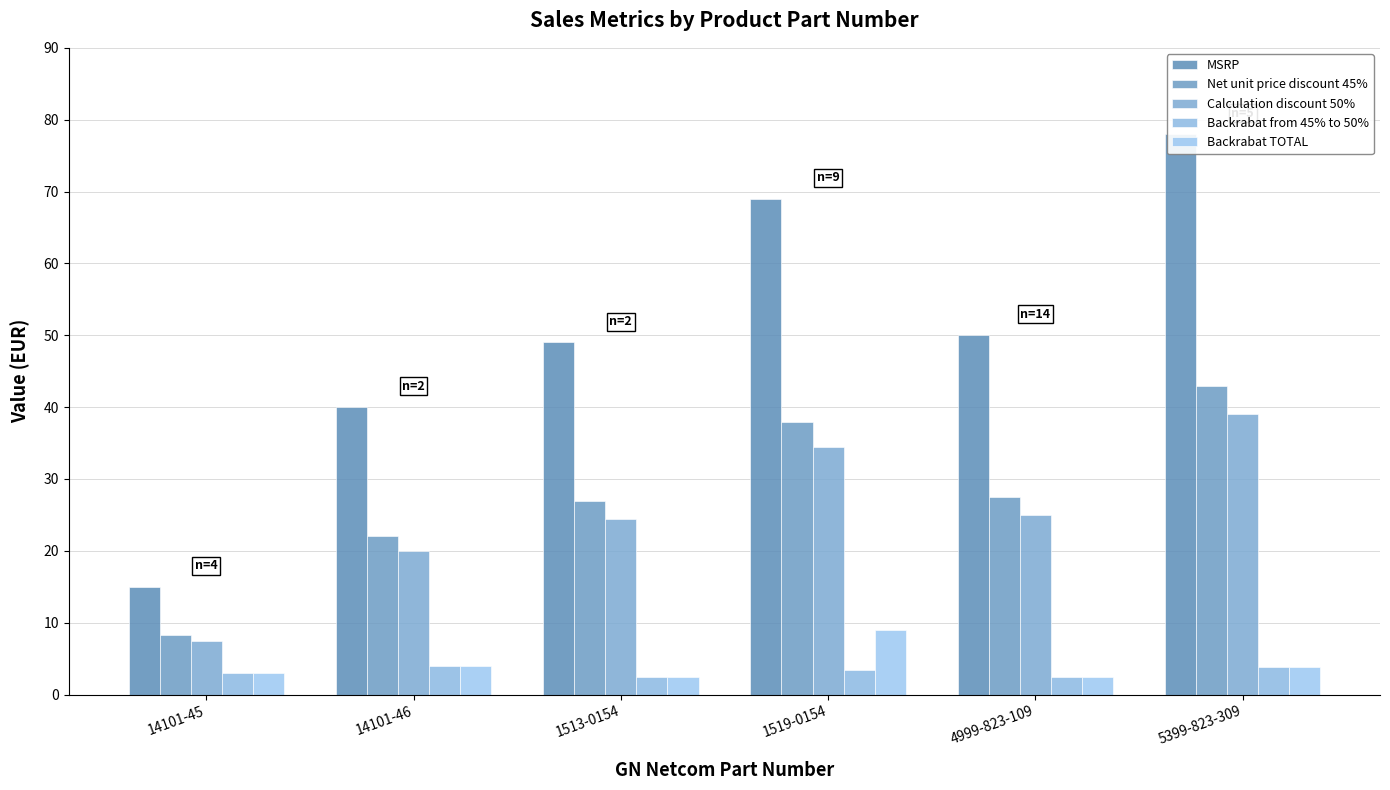

How many bars are there in total?

30